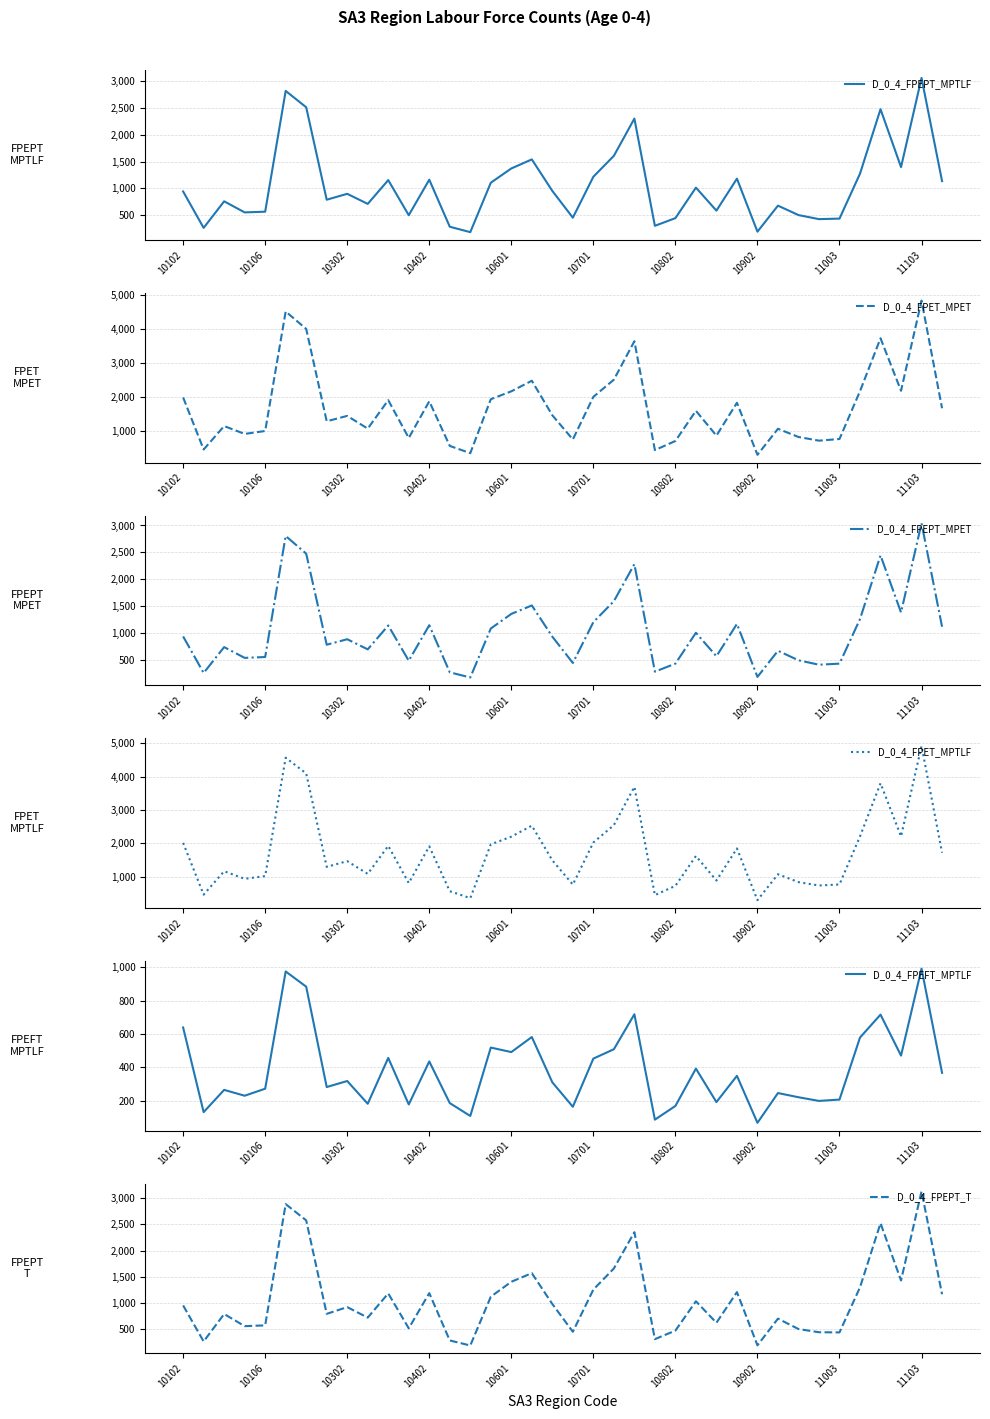

What is the sum of all D_0_4_FPEFT_MPTLF values?

14567